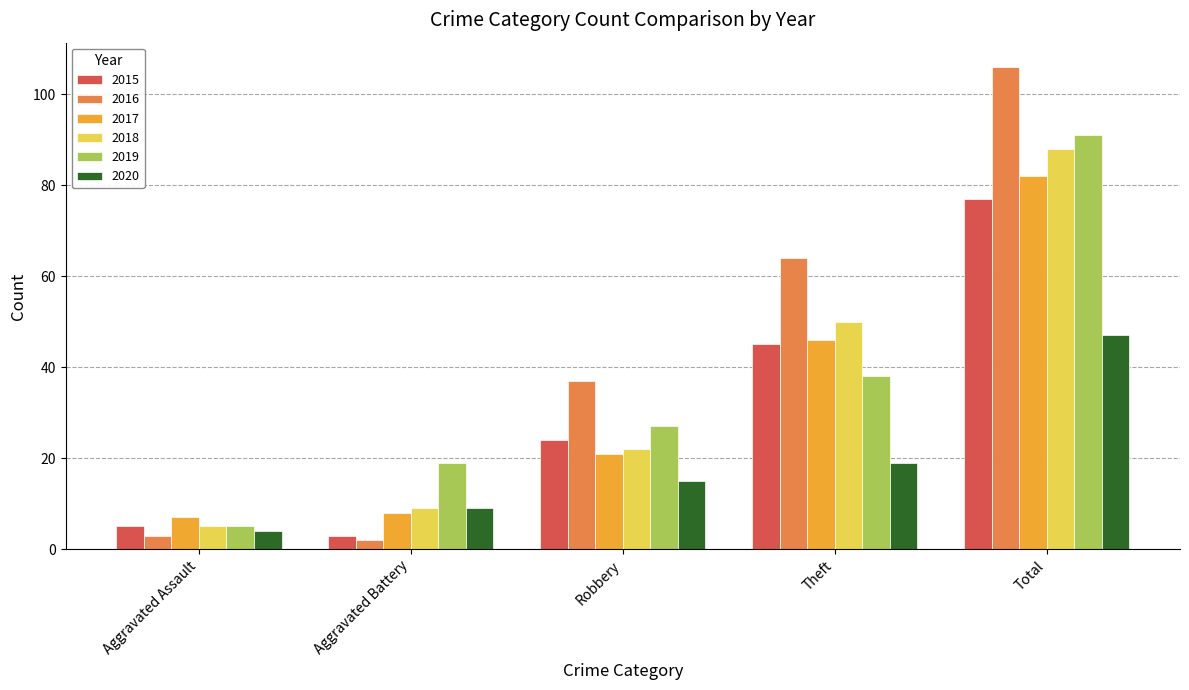

Is it true that 2019 equals 19 at Aggravated Battery?

True